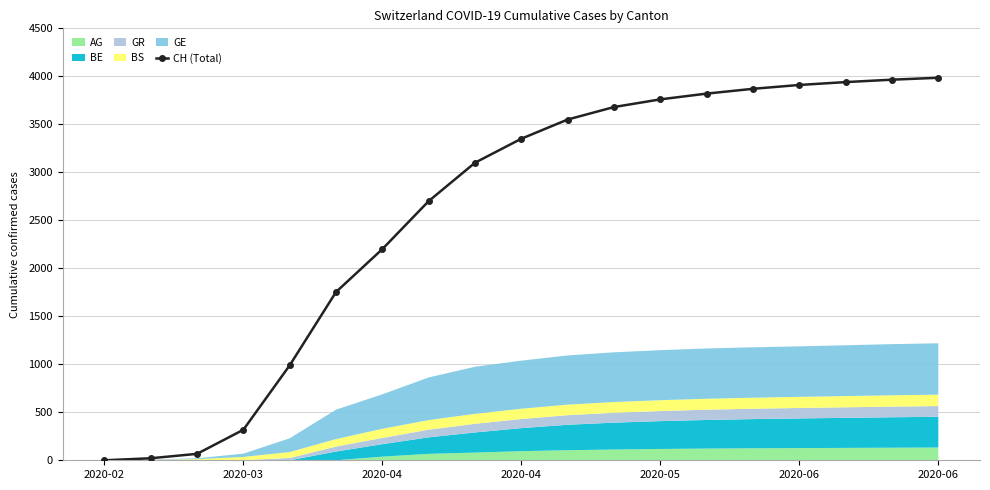

How many lines are shown in the chart?

1